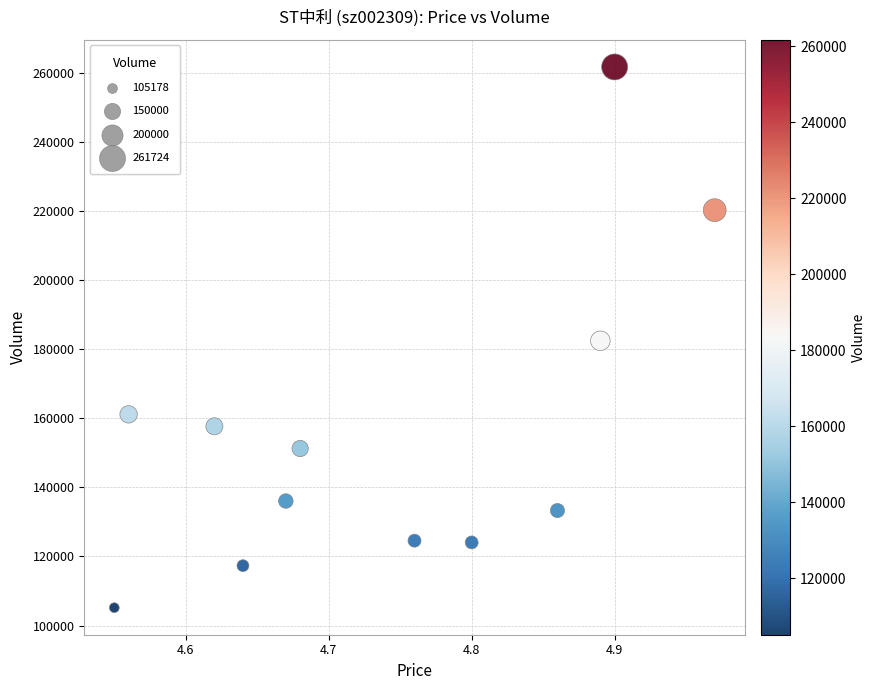

What is the range of Y values (max minus min)?

156546